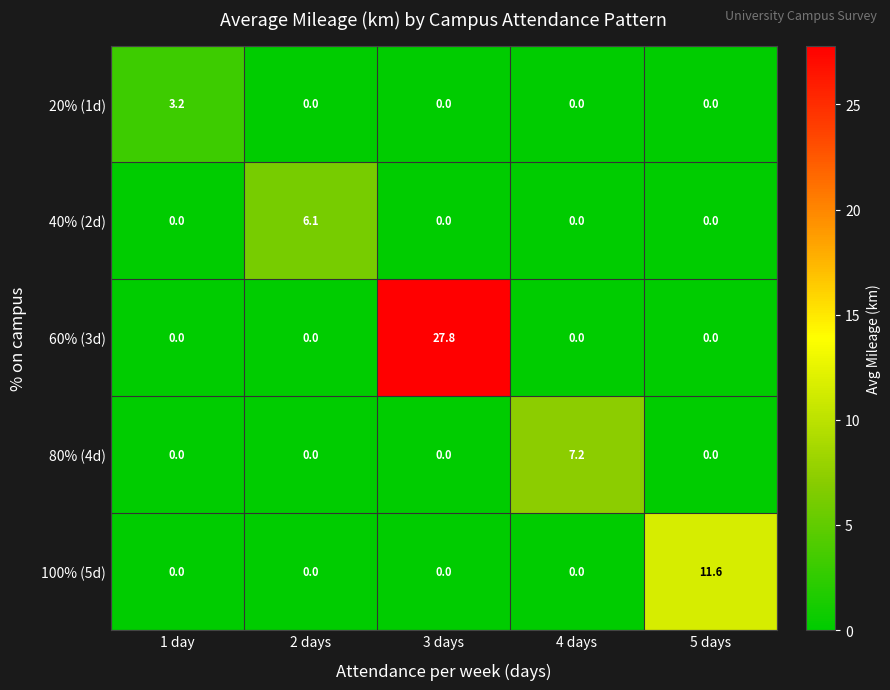

Reading right to left, transcribe all the data shown in this chart.

20% (1d): 5 days=0.0	4 days=0.0	3 days=0.0	2 days=0.0	1 day=3.2
40% (2d): 5 days=0.0	4 days=0.0	3 days=0.0	2 days=6.1	1 day=0.0
60% (3d): 5 days=0.0	4 days=0.0	3 days=27.8	2 days=0.0	1 day=0.0
80% (4d): 5 days=0.0	4 days=7.2	3 days=0.0	2 days=0.0	1 day=0.0
100% (5d): 5 days=11.6	4 days=0.0	3 days=0.0	2 days=0.0	1 day=0.0